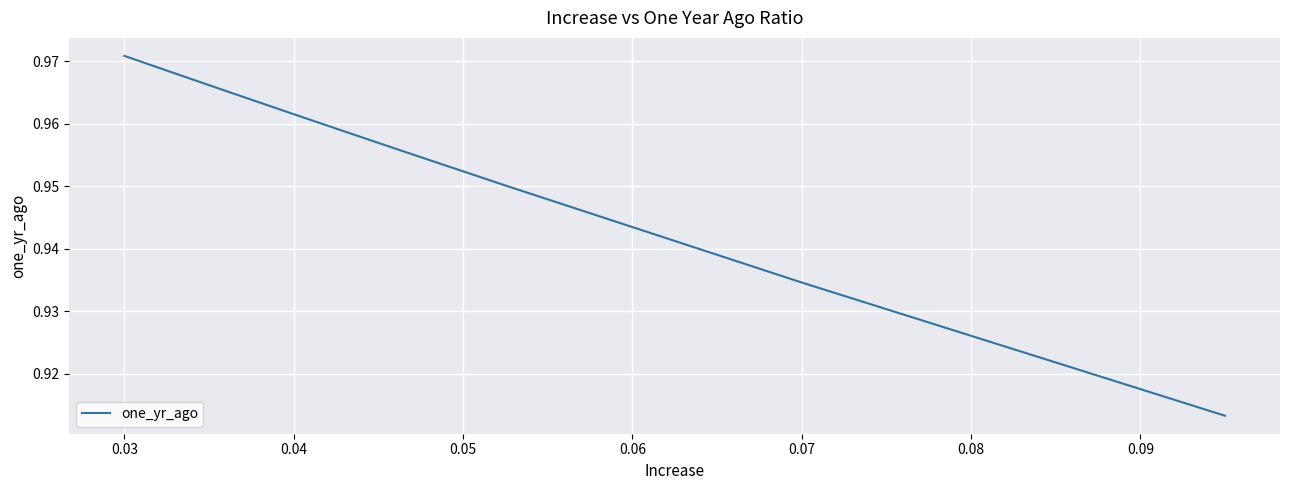

What position from the left is 0.05?

4